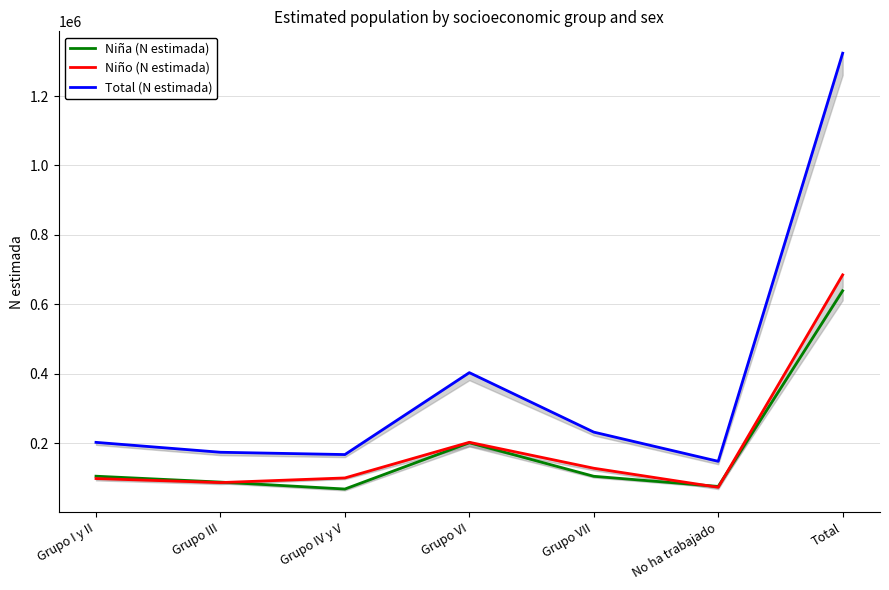

What are all the series names shown in the legend?

Niña (N estimada), Niño (N estimada), Total (N estimada)